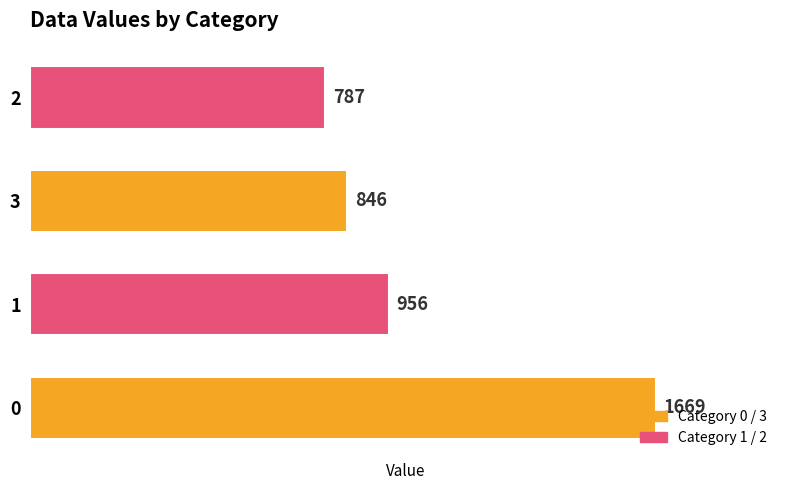

The value at 3 is 846. True or false?

True